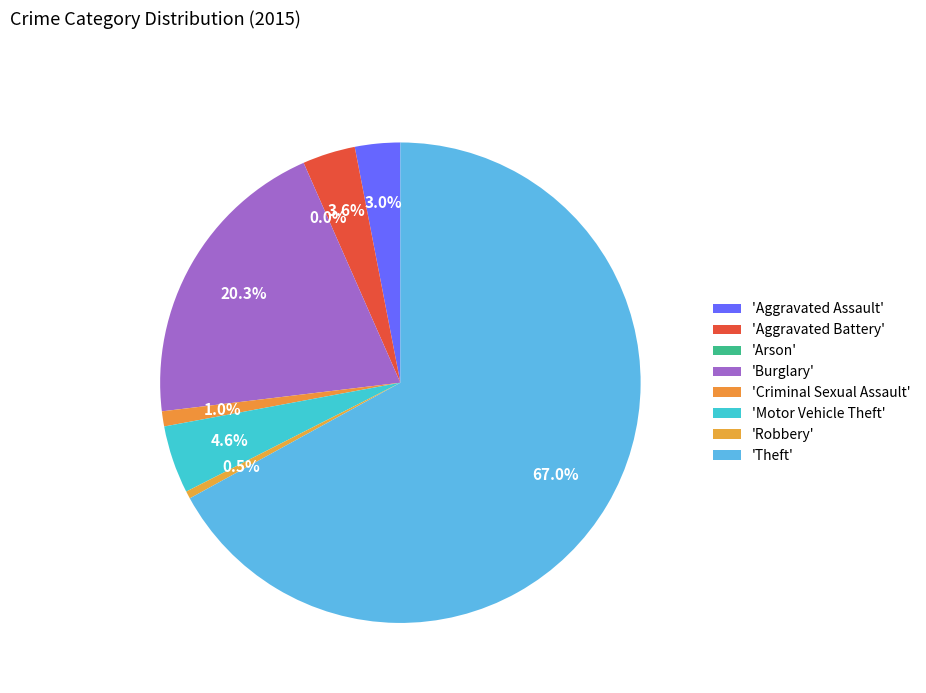

How many segments does this pie chart have?

8